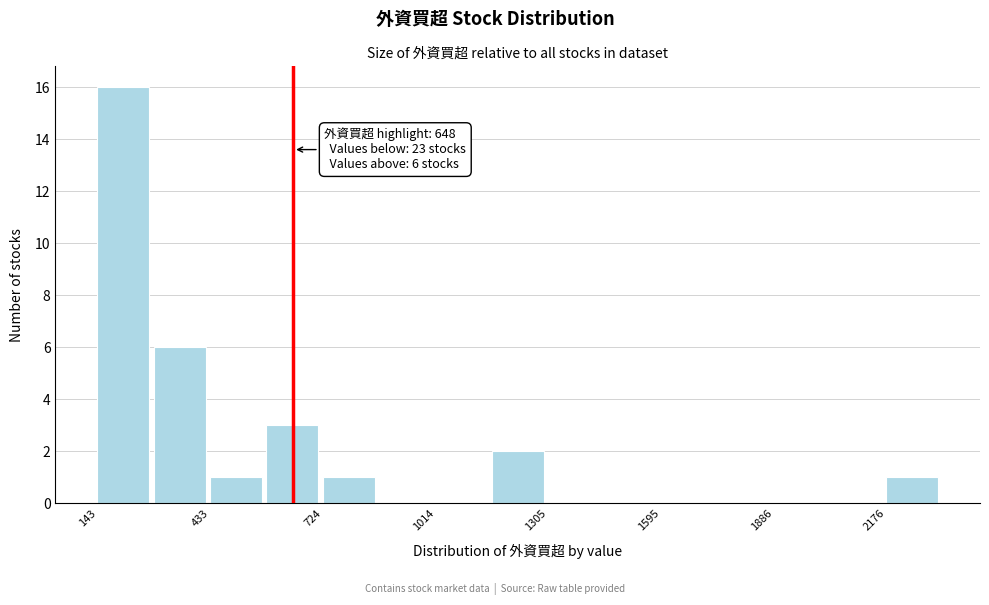

Read against the x-axis, roughly where is the centre of the tallest bar?

200